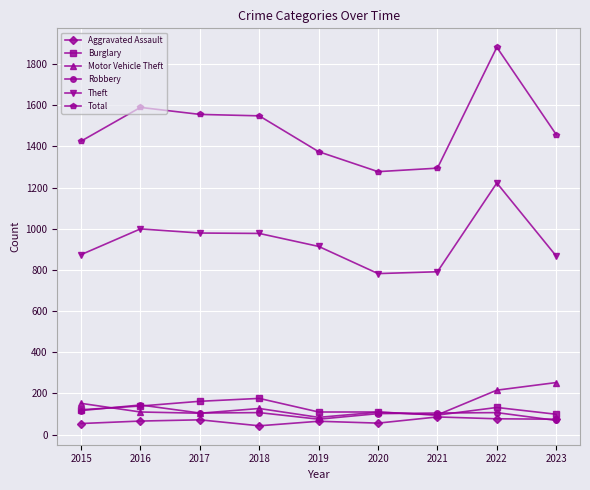

Is the value of Theft at 2019 greater than the value of Burglary at 2016?

Yes